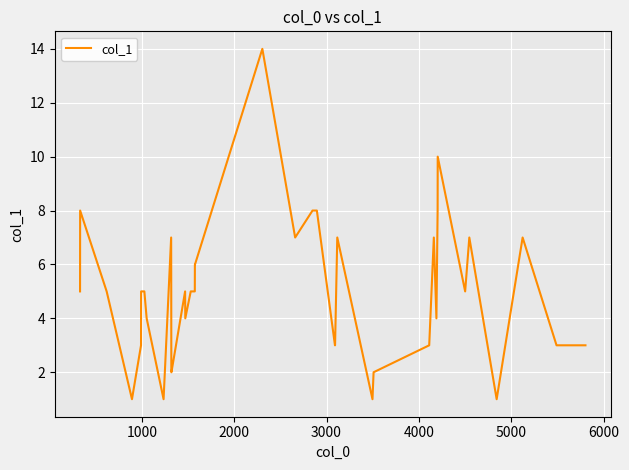

What is the maximum value shown in the chart?

14